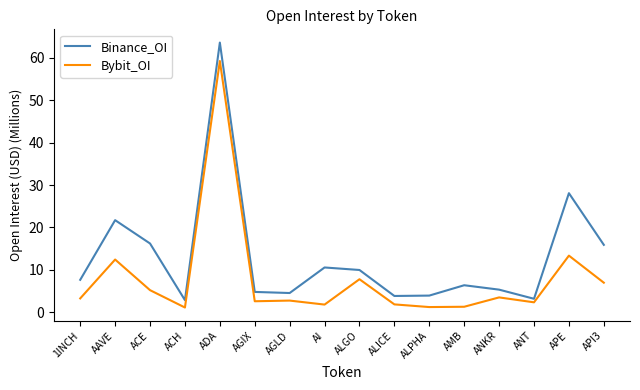

What value does the Binance_OI series have at ALICE?

3.8